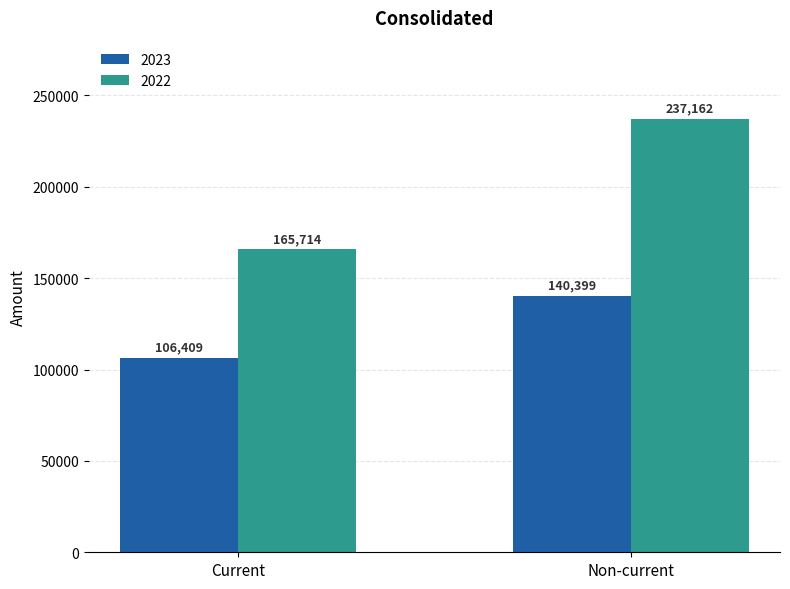

What position from the right is Non-current?

1